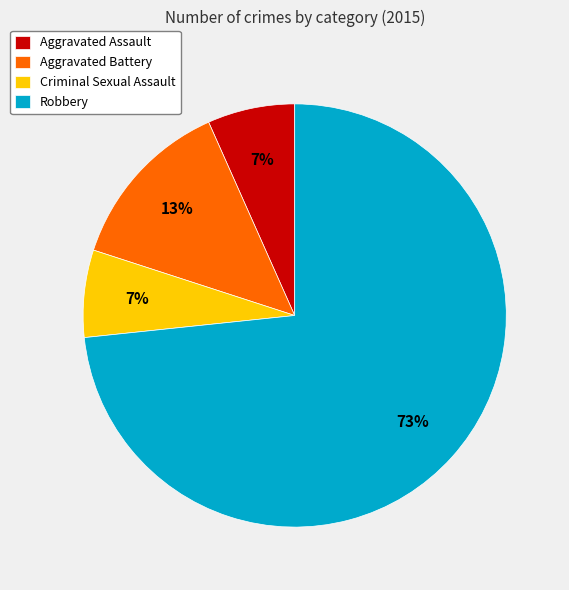

How many segments does this pie chart have?

4